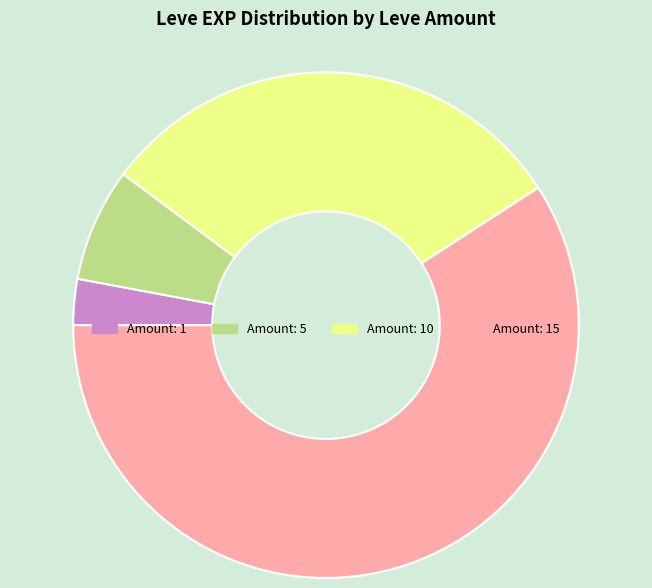

Combined, do Amount: 10 and Amount: 1 account for over 50%?

No